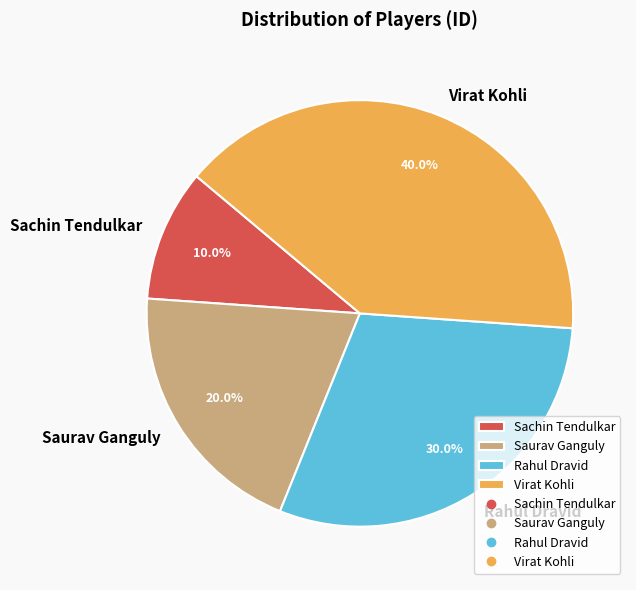

Does any single category account for the majority?

No